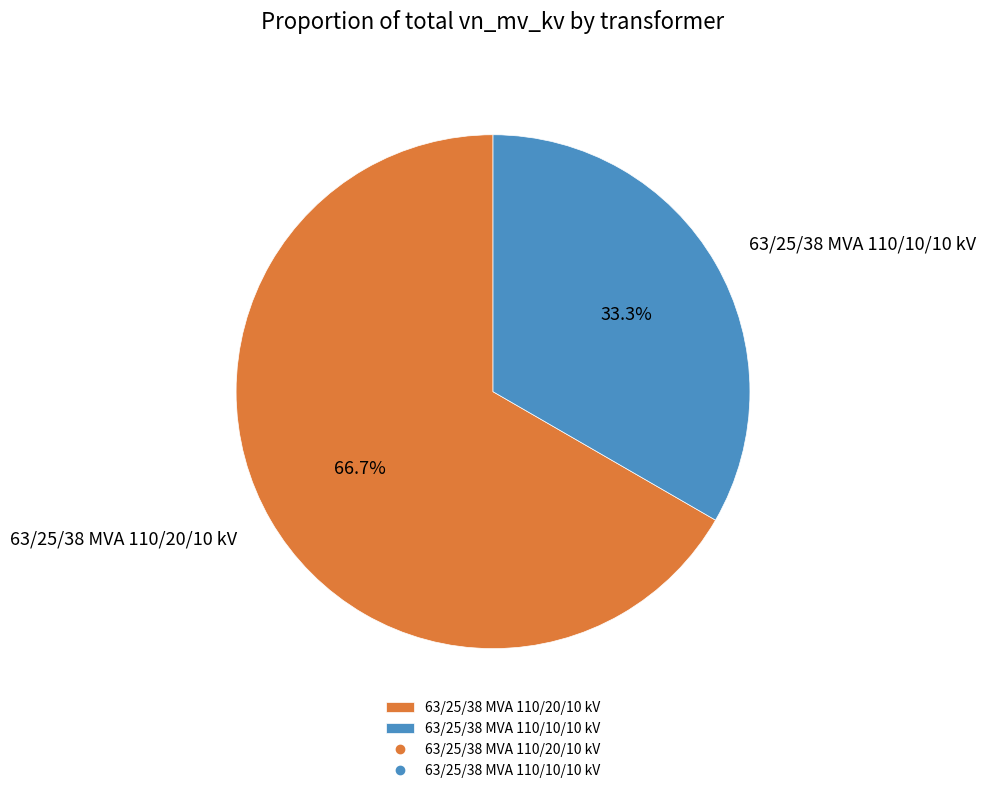

True or false: 63/25/38 MVA 110/20/10 kV accounts for 58% of the total.

False